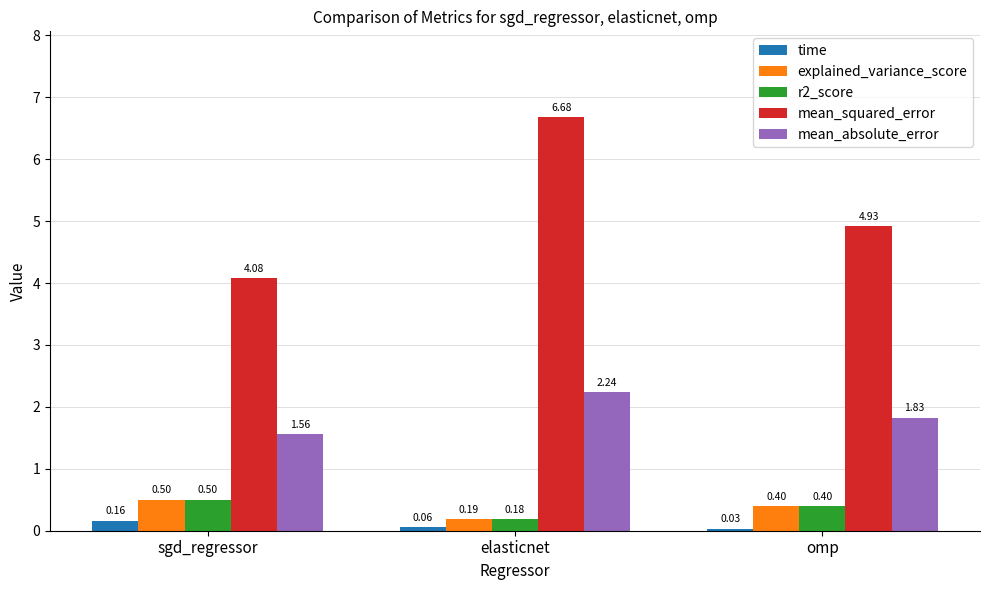

How many r2_score values are between 0 and 1?

3